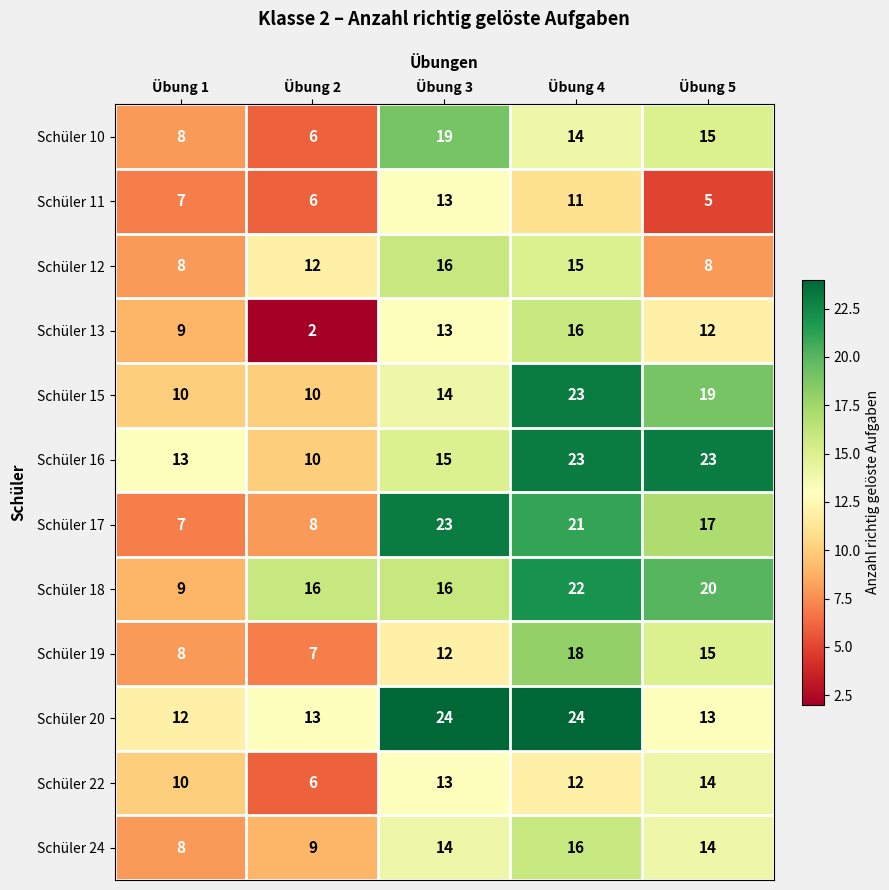

Which series has the widest spread of values?

Schüler 17